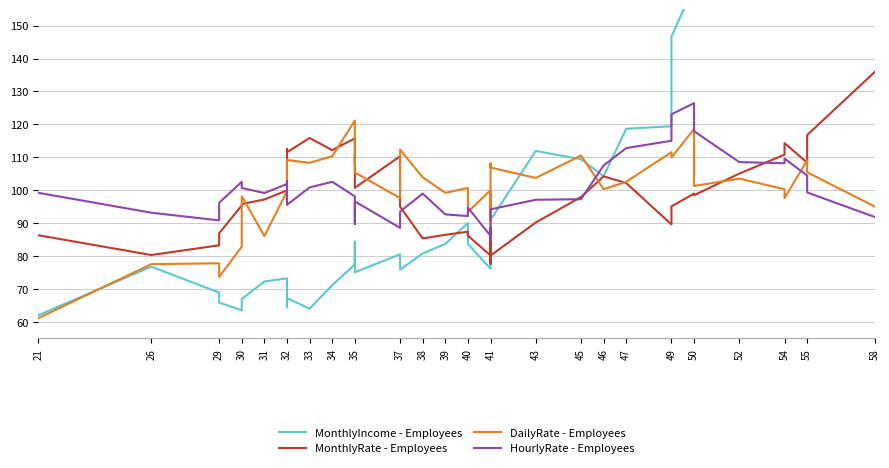

How many interior local peaks does the HourlyRate - Employees series have?

8